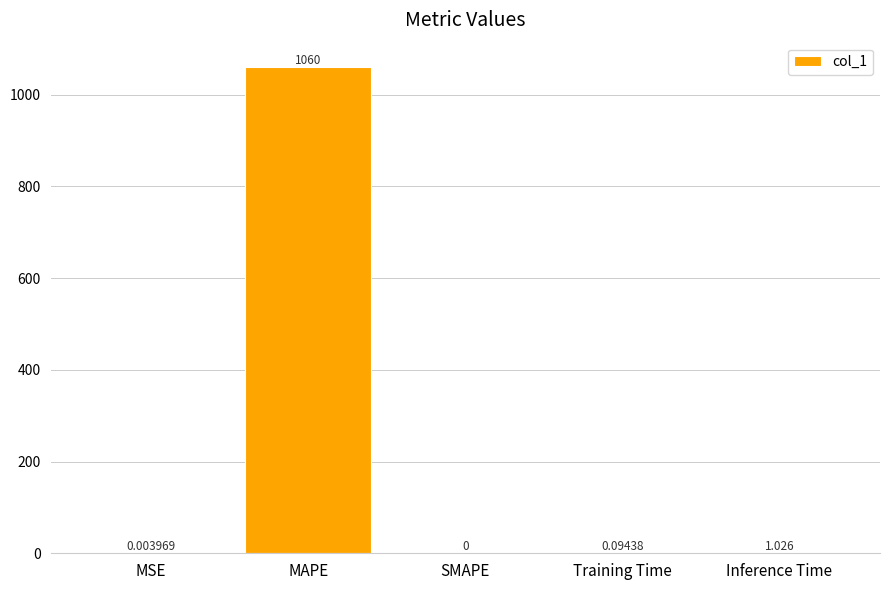

At which category does the chart reach its peak across all series?

MAPE